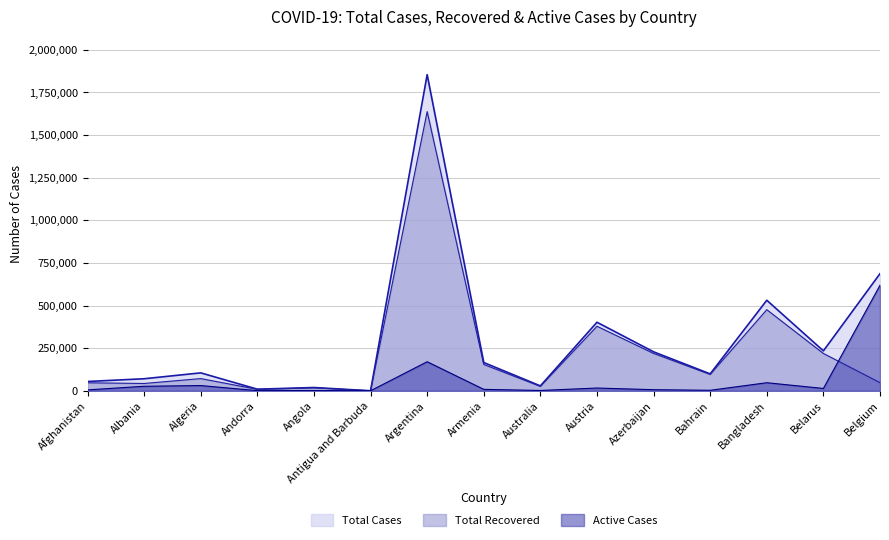

Reading left to right, list all the values displayed in this chart.

Total Cases: 54559	70655	105124	9416	19269	195	1853830	165711	28755	401886	228526	99210	530890	234111	686827
Total Recovered: 46912	42895	71552	8537	17223	162	1636826	154259	25961	378408	219019	95902	475561	218831	47675
Active Cases: 5274	26457	30716	786	1594	27	170429	8422	1885	16148	6443	2942	47348	13652	618532